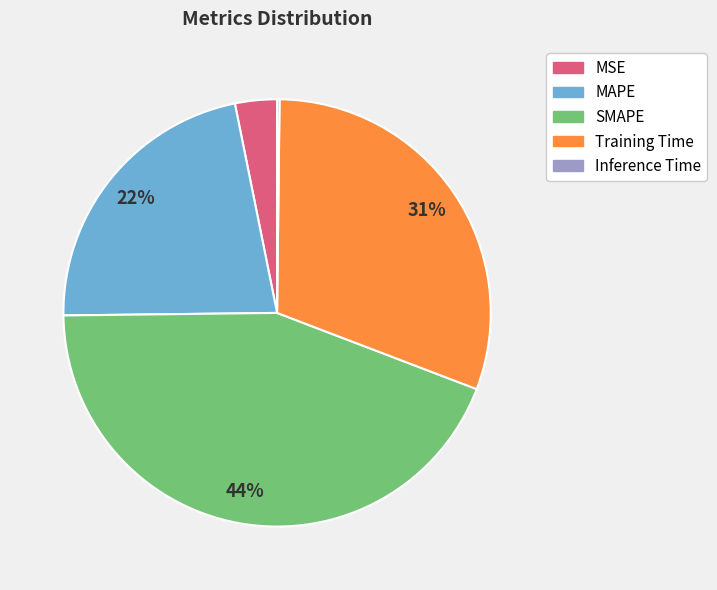

The SMAPE slice represents 56% of the pie. True or false?

False